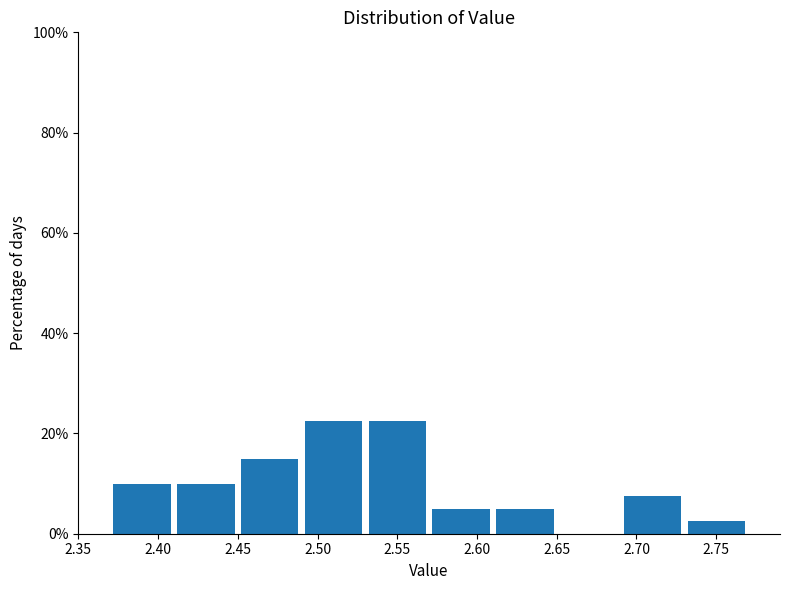

Reading left to right, list every bar in this chart as the range it spans on the x-axis followed by its height. The values are not printed on the chart, so give them approximately, as read against the axis.

2.37 to 2.41: 10
2.41 to 2.45: 10
2.45 to 2.49: 16
2.49 to 2.53: 22
2.53 to 2.57: 22
2.57 to 2.61: 6
2.61 to 2.65: 6
2.65 to 2.69: 0
2.69 to 2.73: 8
2.73 to 2.77: 2